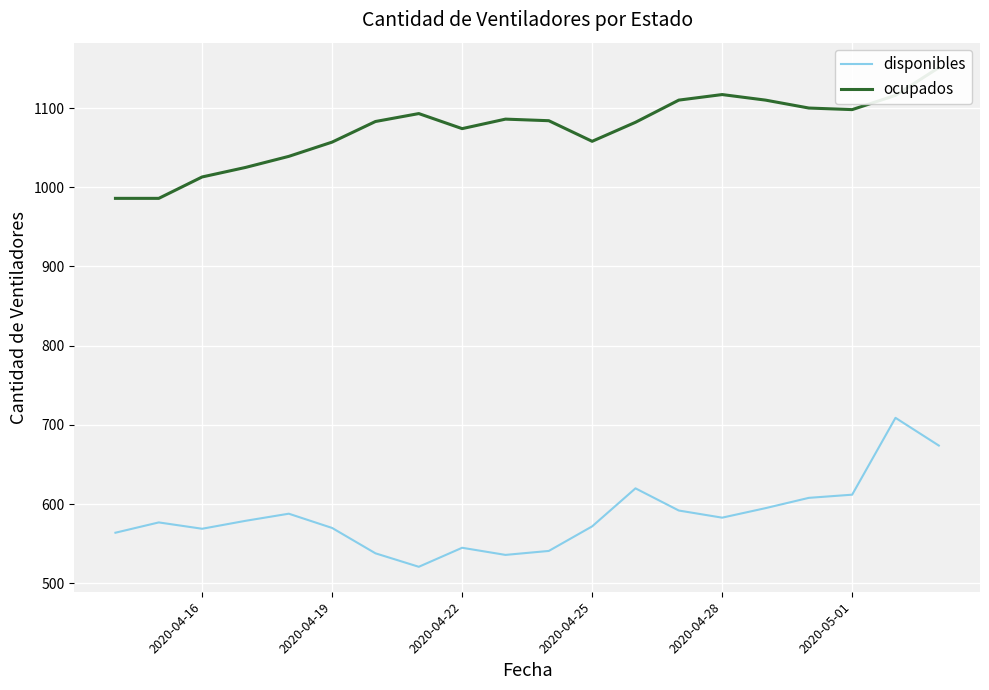

What is the minimum value for disponibles?

521